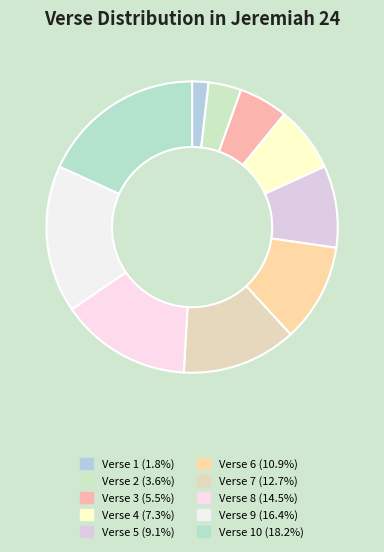

Which category has the smallest portion of the pie?

Verse 1